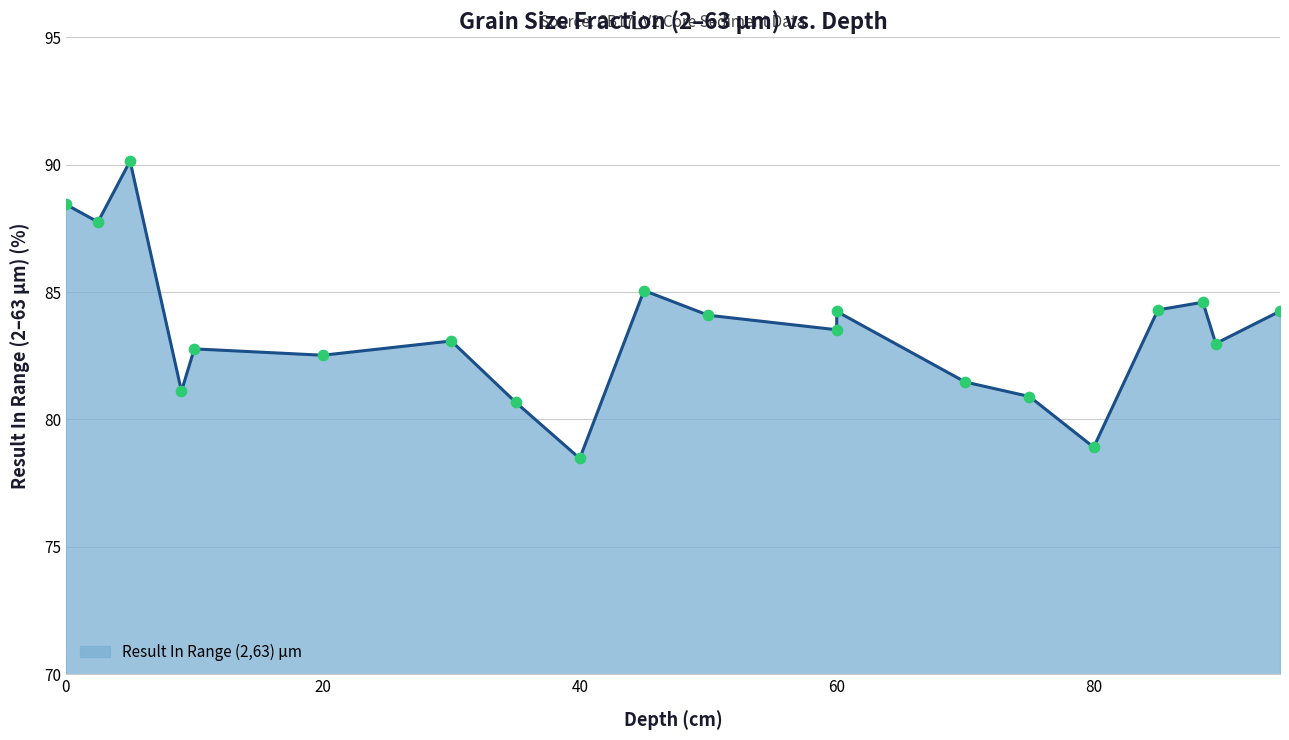

What is the ratio of the value at 40 to the value at 94.5?

0.9